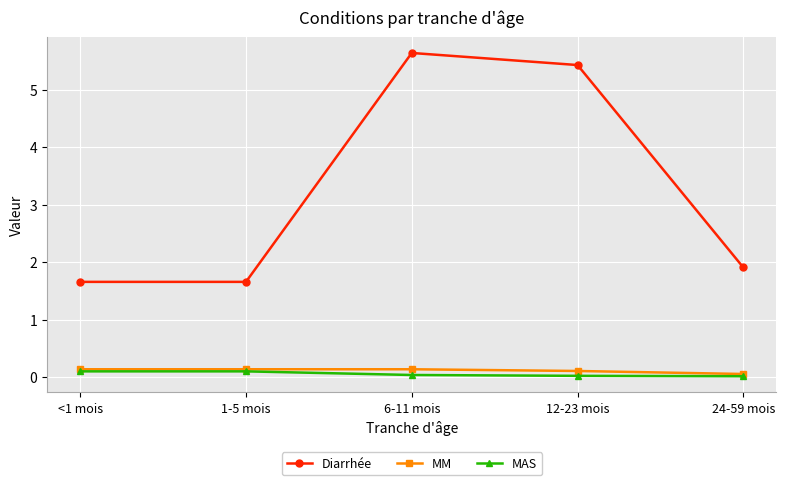

At which category is the sum across all series the highest?

6-11 mois